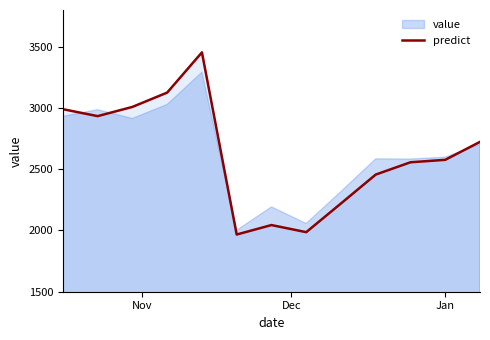

What is the maximum value for predict?

3454.0